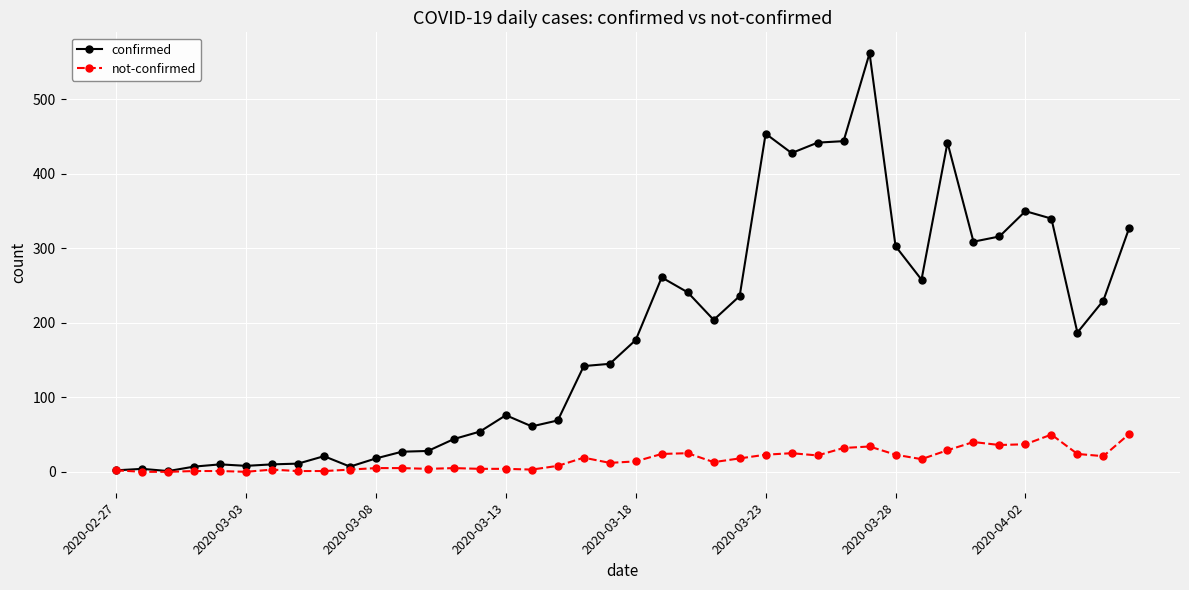

Rank the series by their maximum value, from lowest to highest.

not-confirmed, confirmed